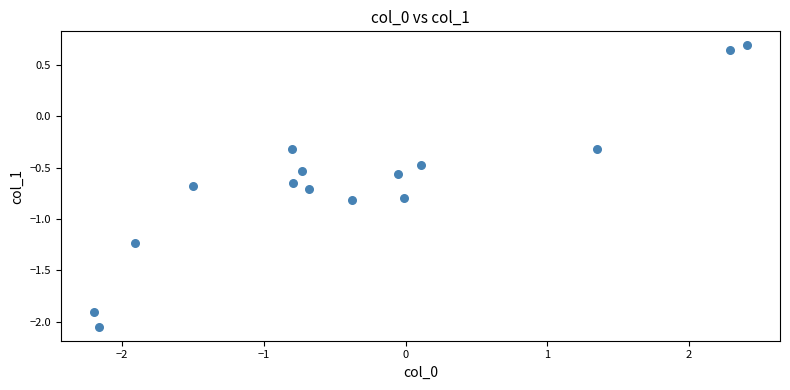

What is the range of X values (max minus min)?

4.6